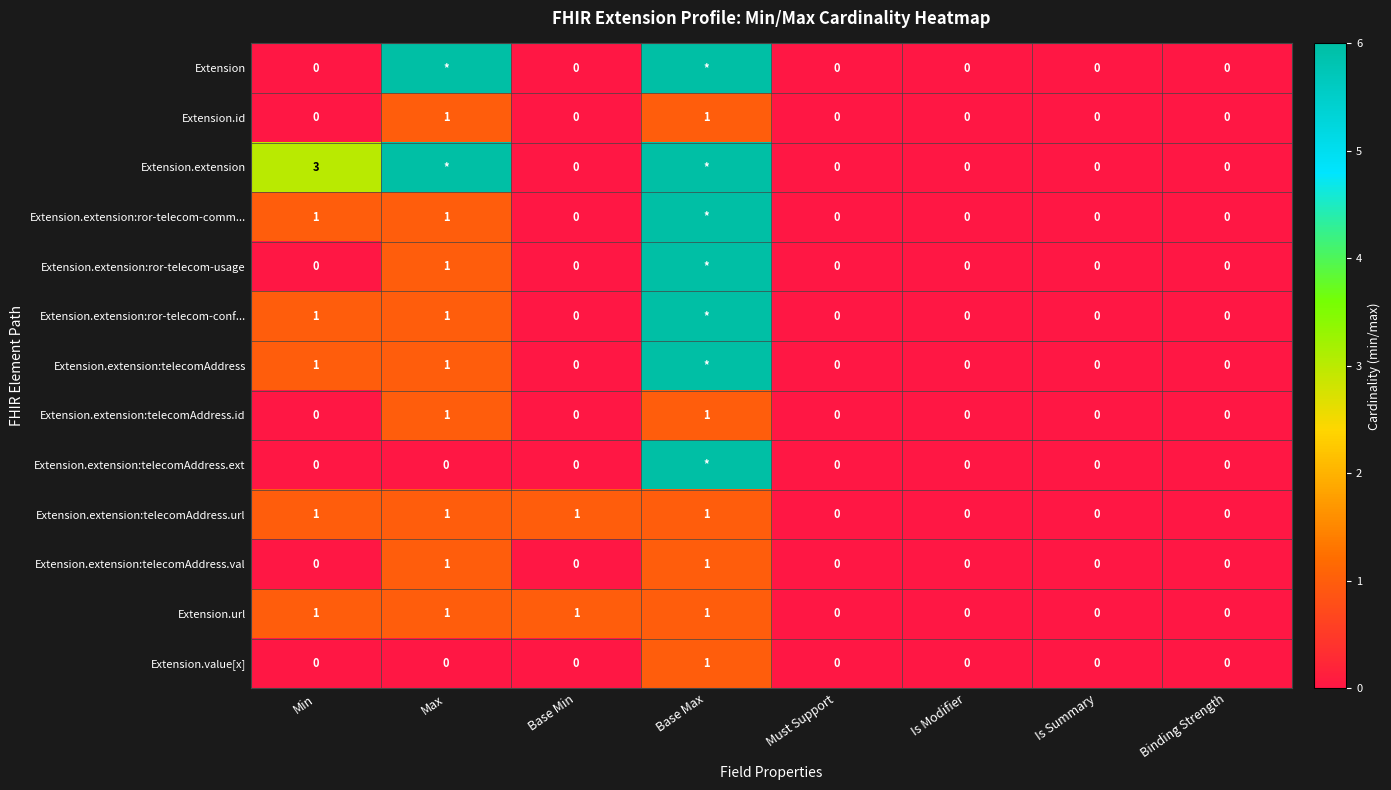

At which category is the sum across all series the highest?

Base Max